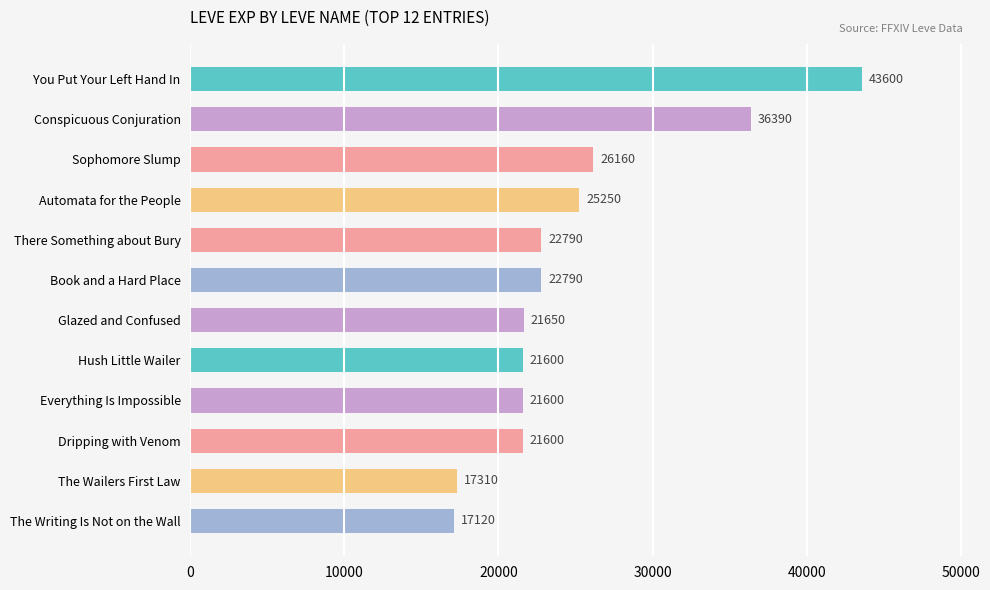

At which category does the chart reach its minimum across all series?

The Writing Is Not on the Wall